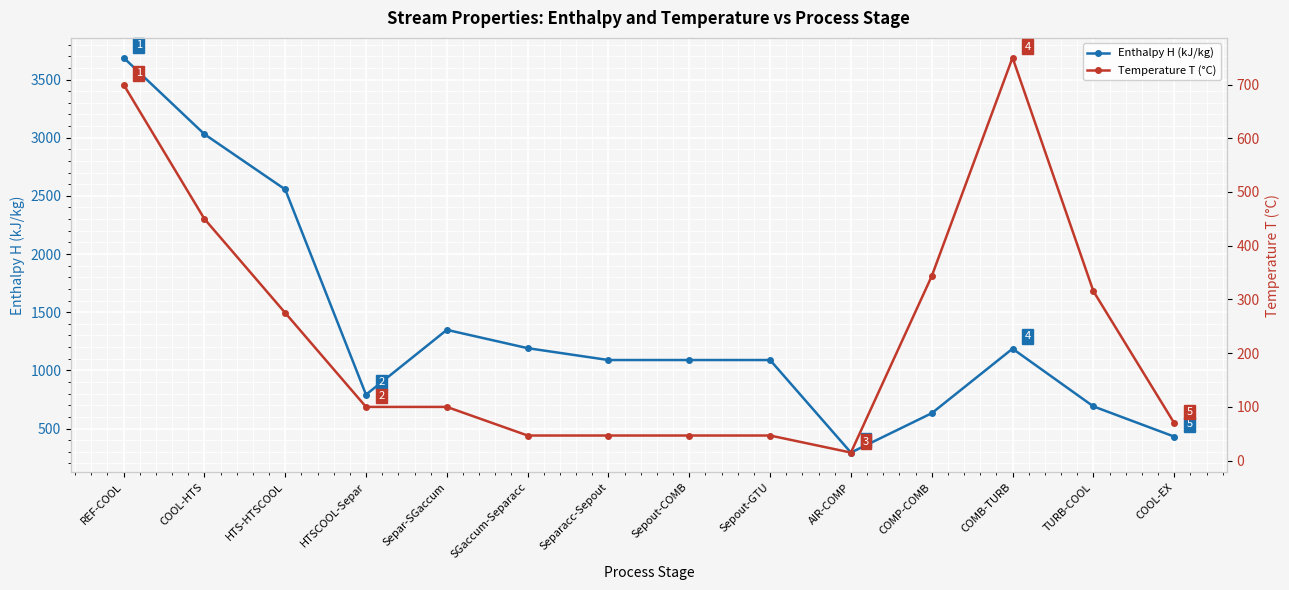

Rank the series by their average value, from highest to lowest.

Enthalpy H (kJ/kg), Temperature T (°C)